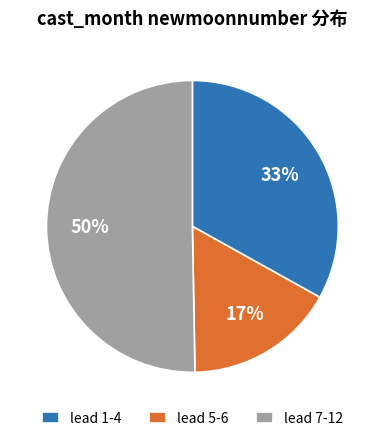

Rank the categories by value from highest to lowest.

lead 7-12, lead 1-4, lead 5-6